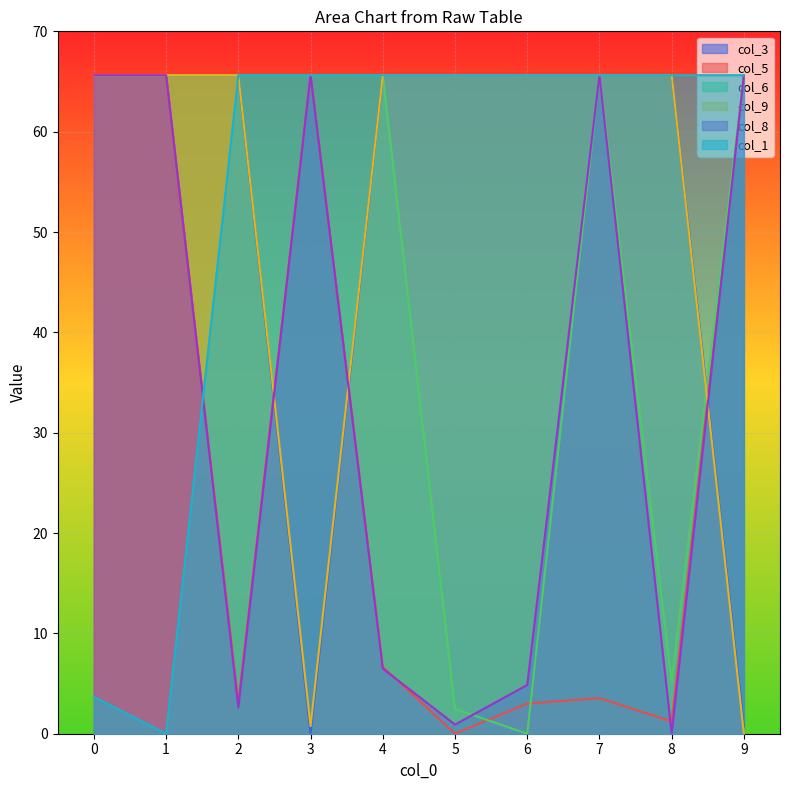

What is the sum of the col_6 values at 6 and 4?

65.6